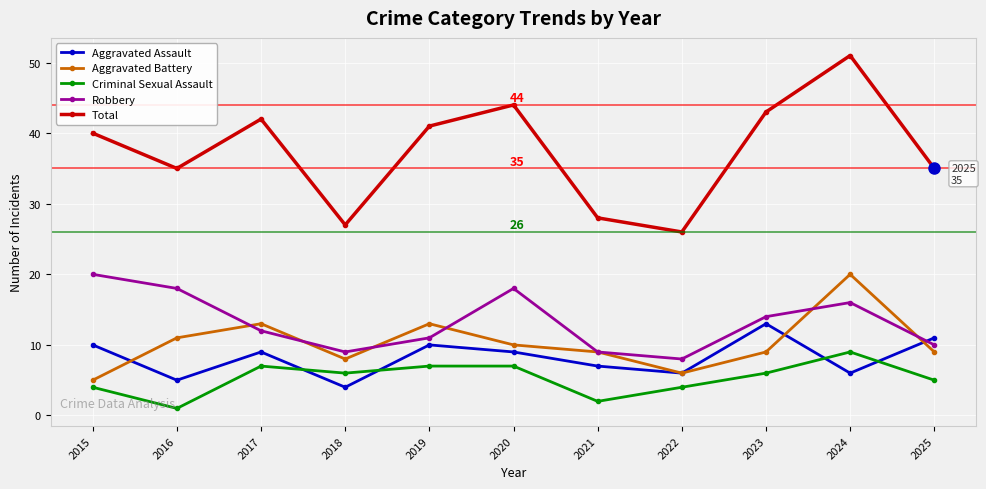

At which category does Robbery reach its first local valley?

2018